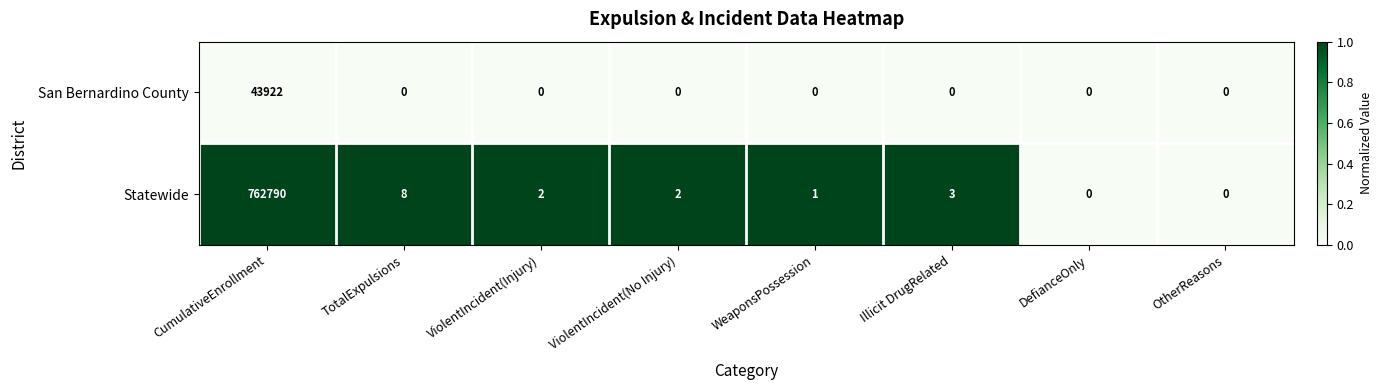

Reading left to right, list all the values displayed in this chart.

San Bernardino County: CumulativeEnrollment=43922	TotalExpulsions=0	ViolentIncident(Injury)=0	ViolentIncident(No Injury)=0	WeaponsPossession=0	Illicit DrugRelated=0	DefianceOnly=0	OtherReasons=0
Statewide: CumulativeEnrollment=762790	TotalExpulsions=8	ViolentIncident(Injury)=2	ViolentIncident(No Injury)=2	WeaponsPossession=1	Illicit DrugRelated=3	DefianceOnly=0	OtherReasons=0